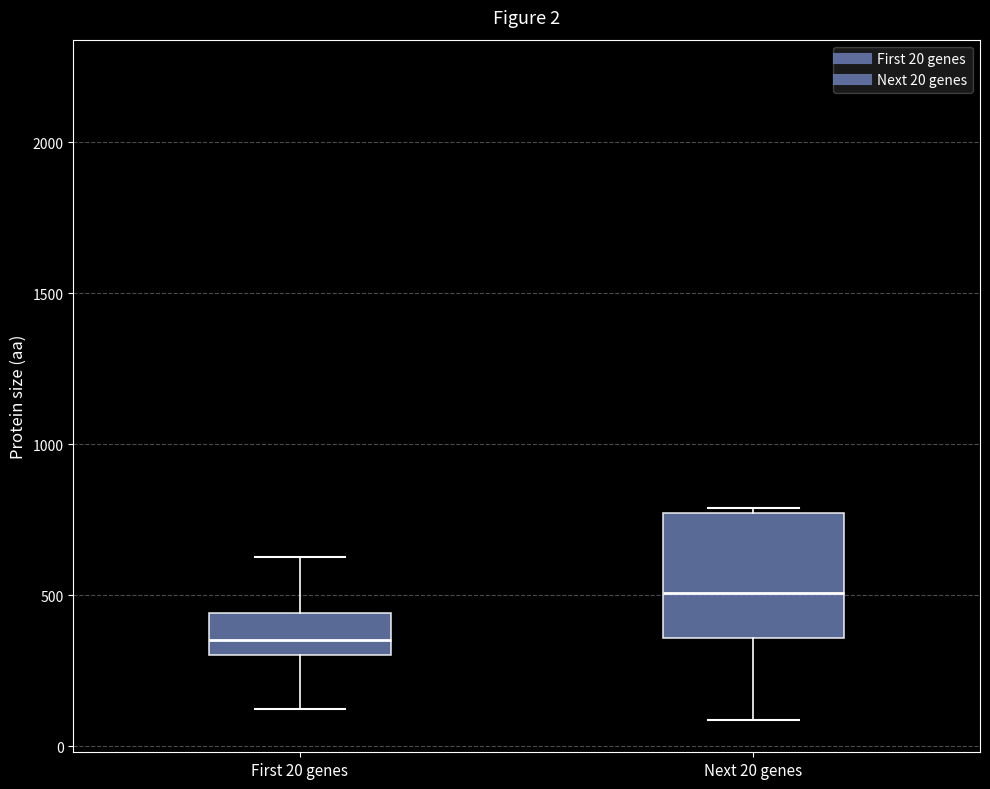

Comparing the boxes themselves (not the whiskers), which one is the tallest?

Next 20 genes